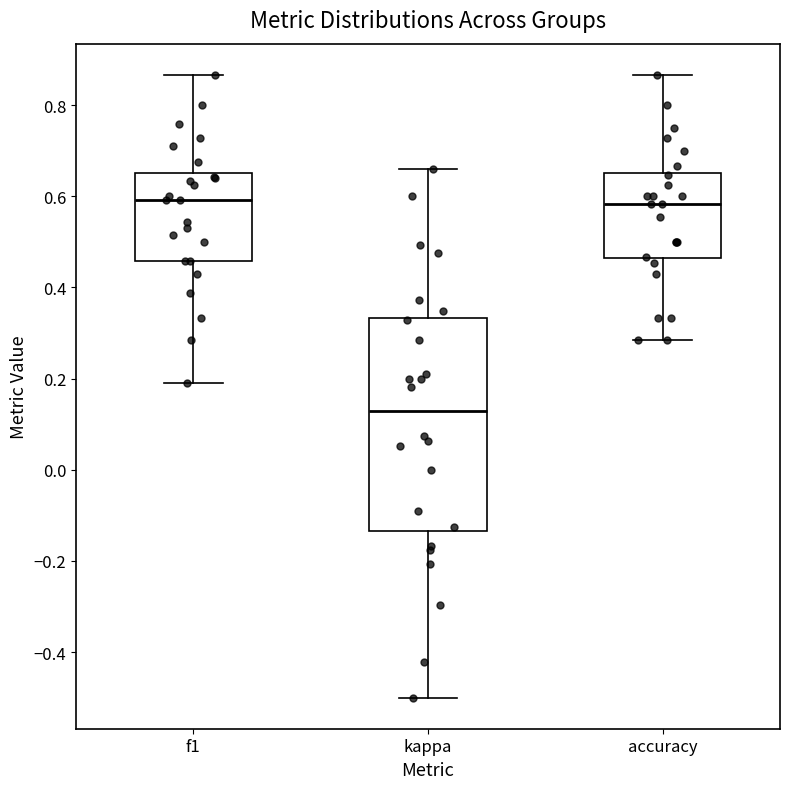

Where does the upper whisker of the box for accuracy end on the y-axis? The values are not printed on the chart, so give them approximately, as read against the axis.

0.86